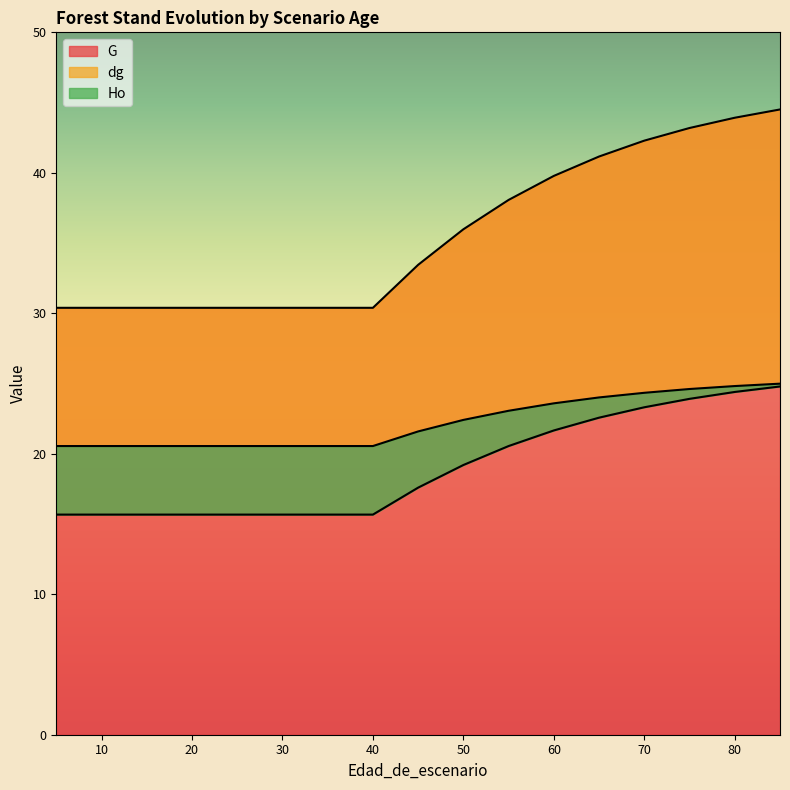

Which series has the widest spread of values?

G